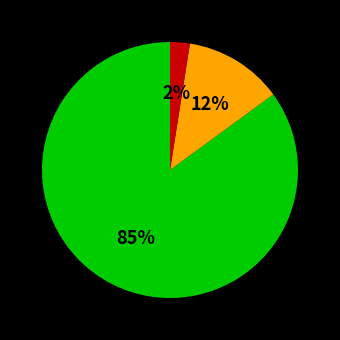

To the nearest percent, what is the average slice percentage?

33%